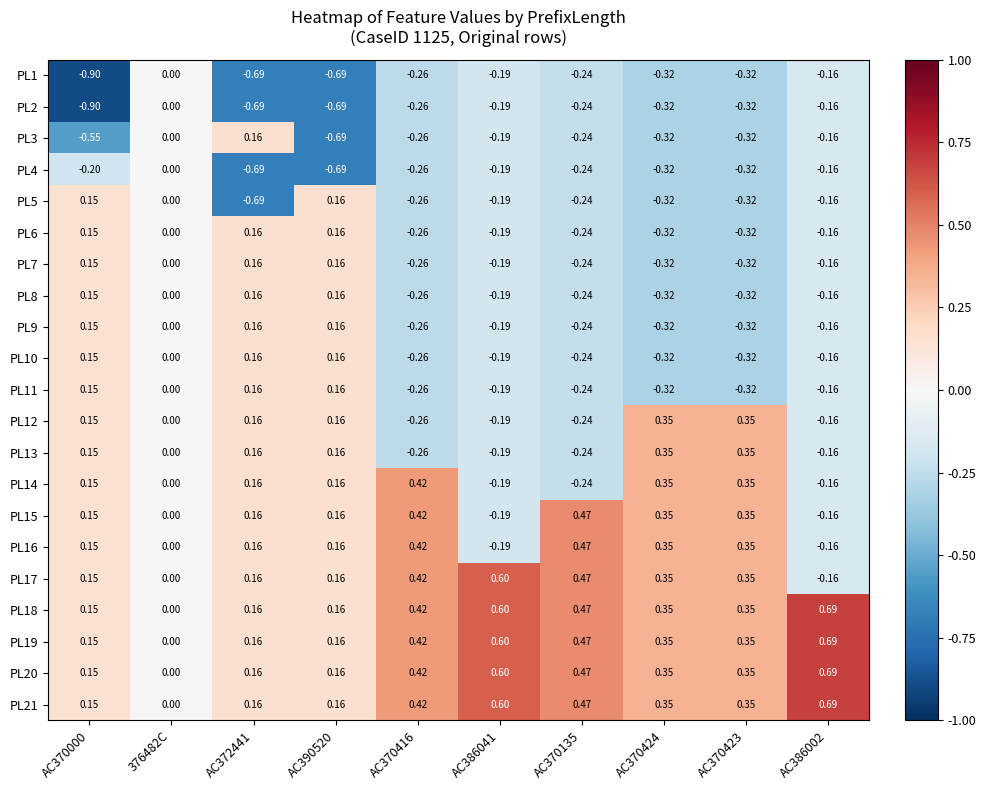

At which category does the chart reach its minimum across all series?

AC370000